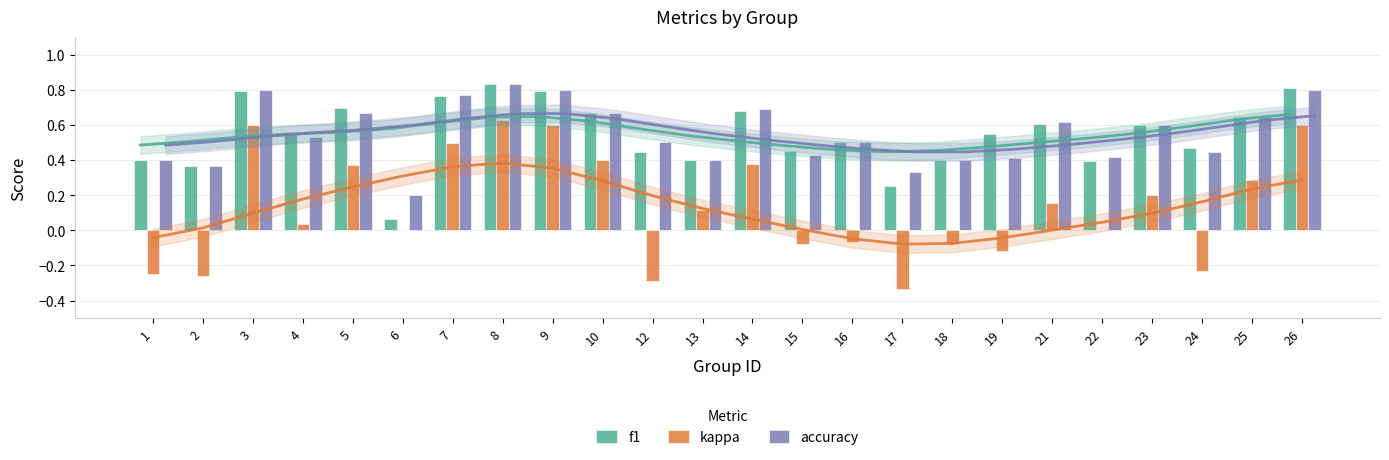

Reading left to right, list all the values displayed in this chart.

f1: 0.4	0.4	0.8	0.6	0.7	0.1	0.8	0.8	0.8	0.7	0.4	0.4	0.7	0.5	0.5	0.2	0.4	0.5	0.6	0.4	0.6	0.5	0.6	0.8
kappa: -0.2	-0.3	0.6	0.0	0.4	0.0	0.5	0.6	0.6	0.4	-0.3	0.1	0.4	-0.1	-0.1	-0.3	-0.1	-0.1	0.2	0.0	0.2	-0.2	0.3	0.6
accuracy: 0.4	0.4	0.8	0.5	0.7	0.2	0.8	0.8	0.8	0.7	0.5	0.4	0.7	0.4	0.5	0.3	0.4	0.4	0.6	0.4	0.6	0.4	0.6	0.8